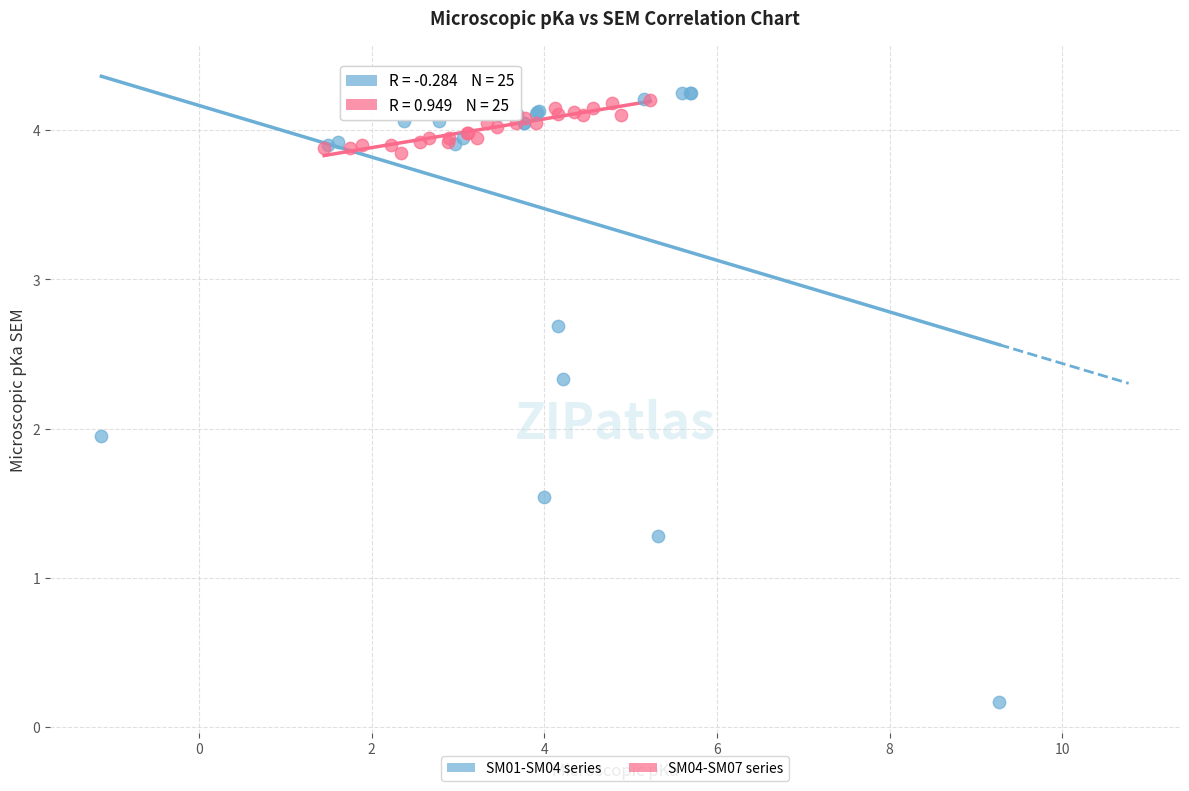

Which series has the widest spread of Y values?

SM01-SM04 series